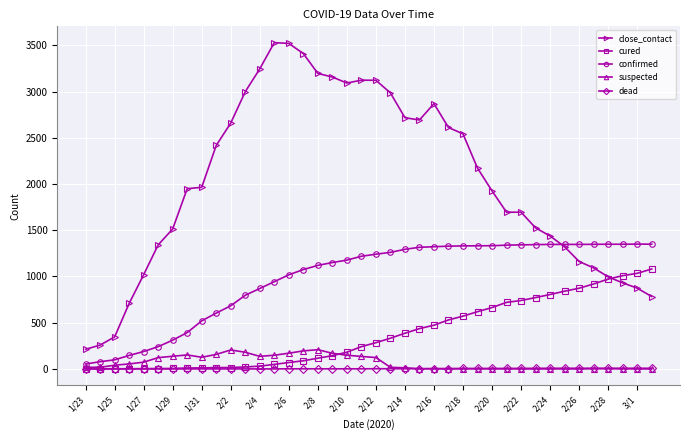

What is the highest value of the suspected series?

208